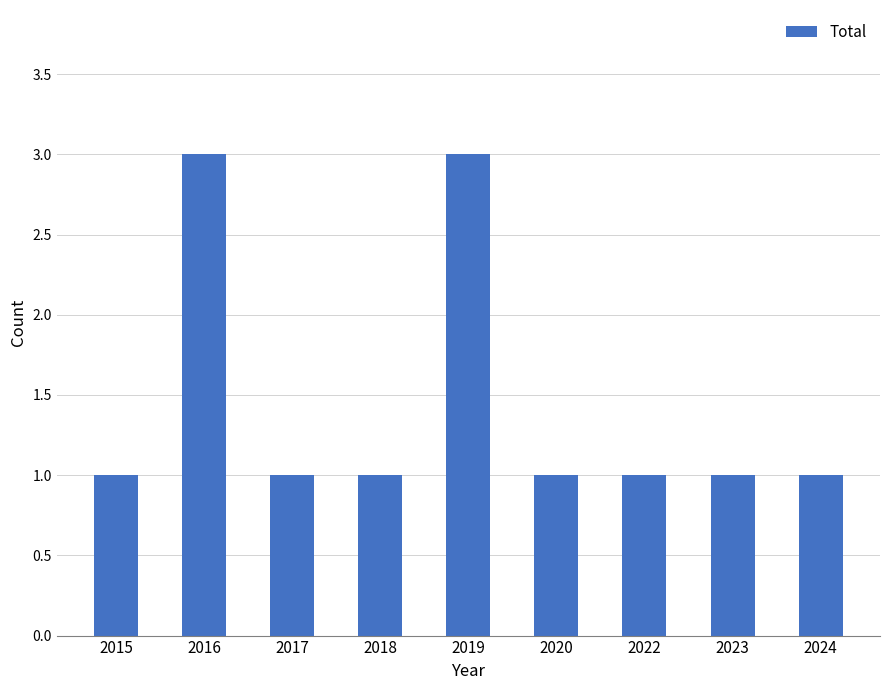

Read the value at 2020.

1